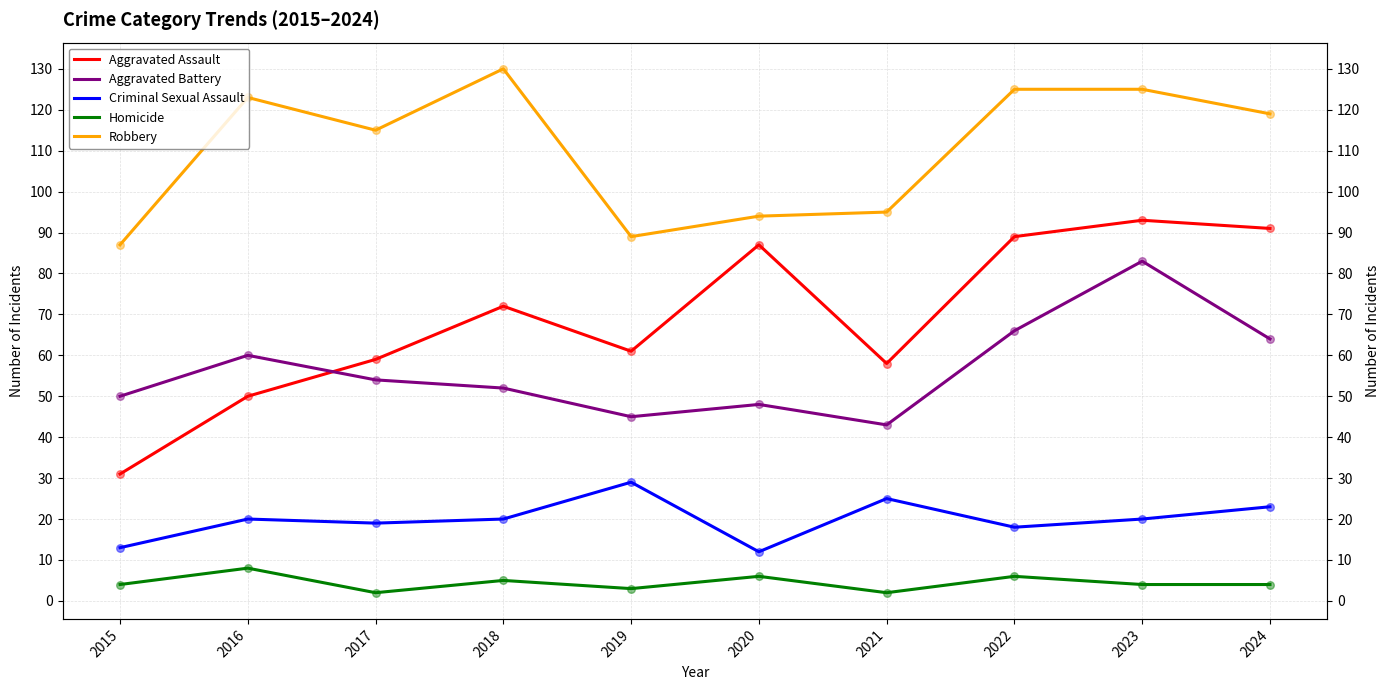

Which series reaches the maximum Y coordinate?

Robbery